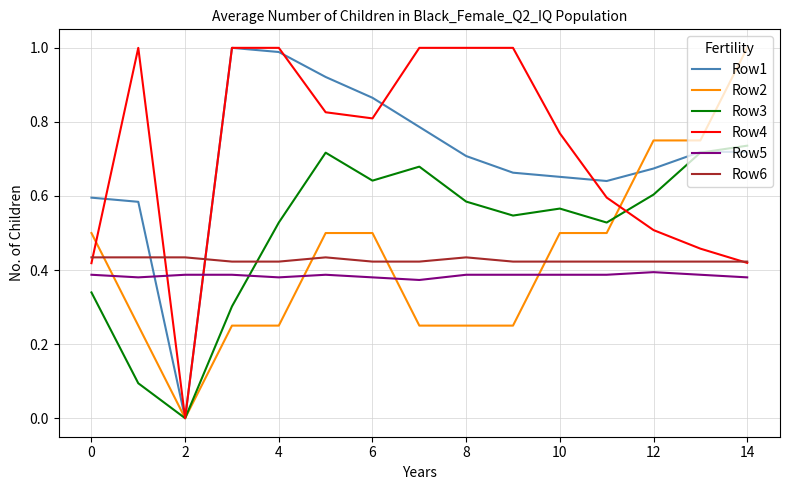

True or false: Row5 and Row3 intersect in this chart.

True